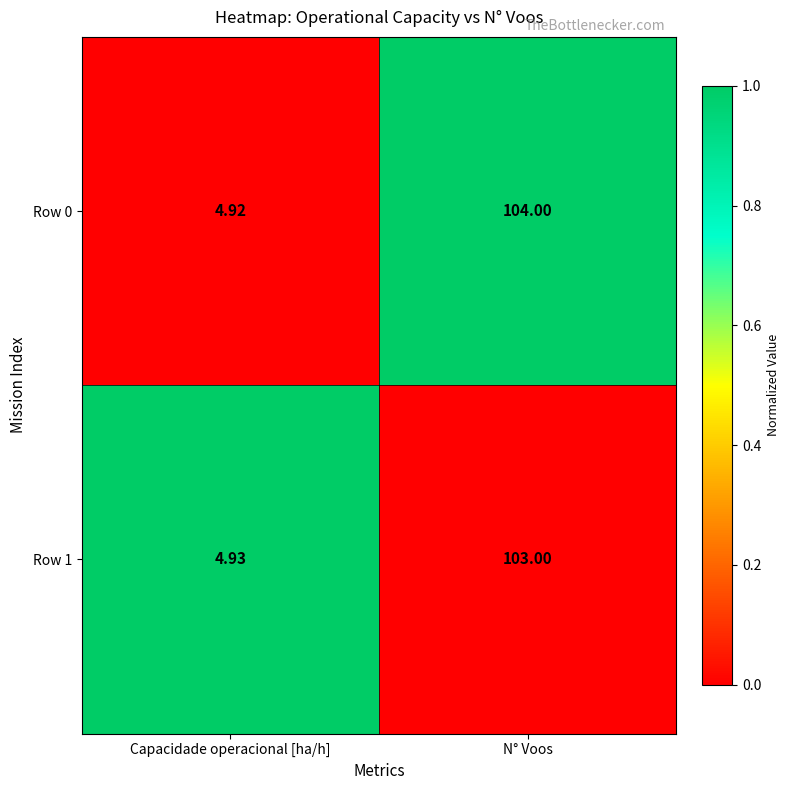

Which category has the lowest value in the Row 0 series?

Capacidade operacional [ha/h]